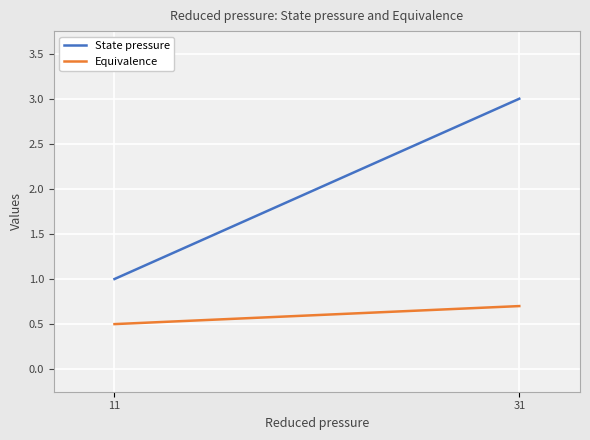

Which series has the widest spread of values?

State pressure